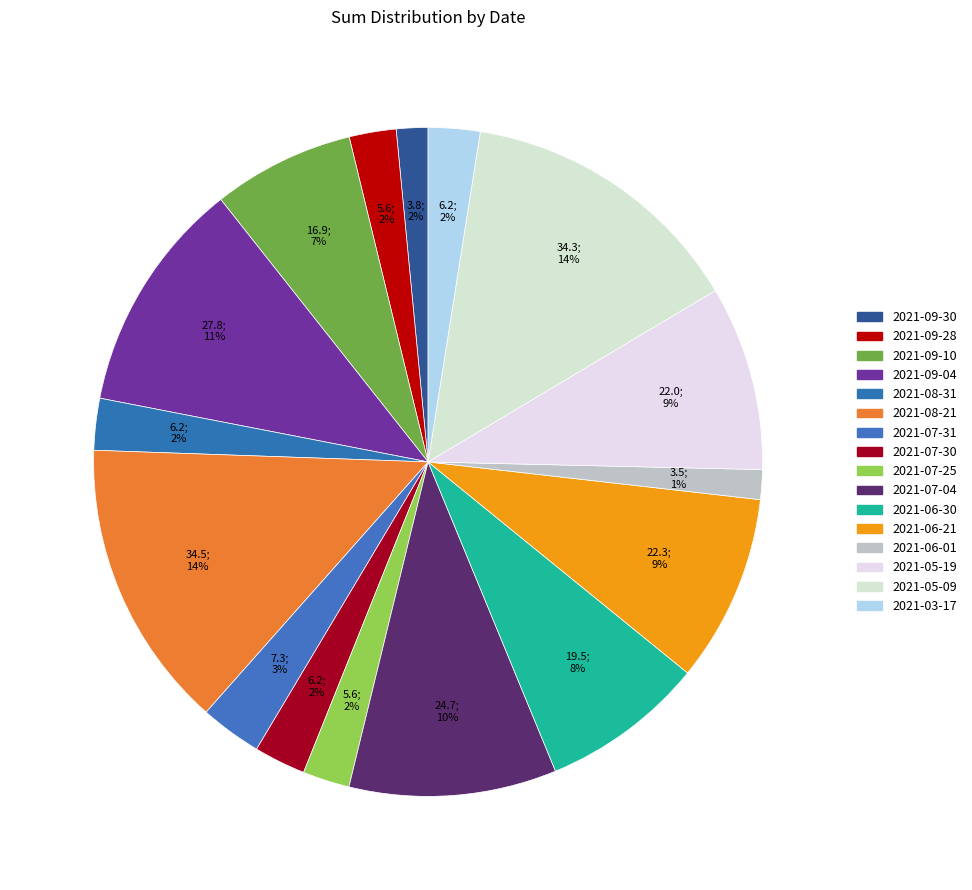

To the nearest percent, what is the difference between the 2021-09-30 and 2021-05-09 slice percentages?

12%